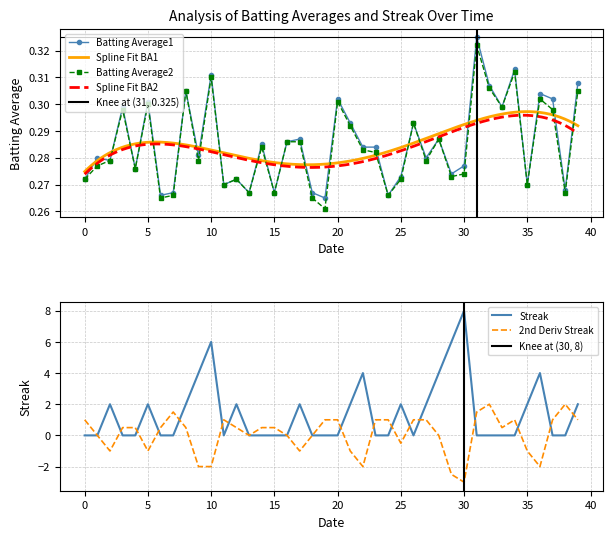

What is the lowest value of the 2nd Deriv Streak series?

-3.0